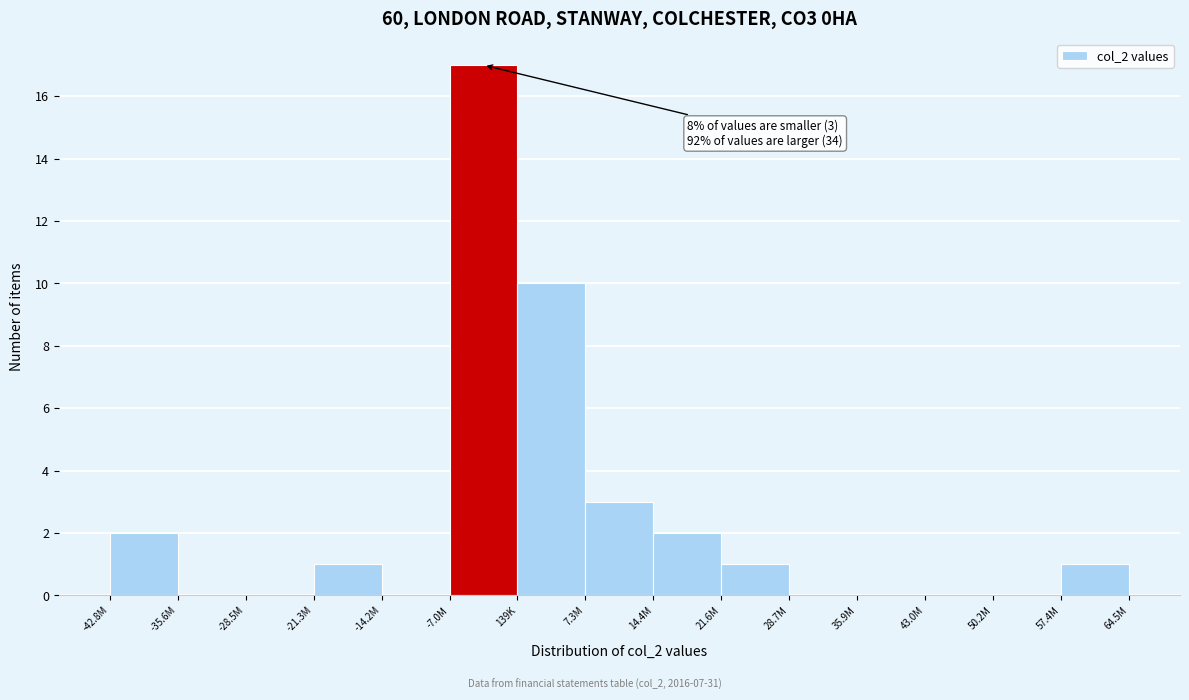

Reading right to left, extract all data points from this chart.

57.4M=1	50.2M=0	43.0M=0	35.9M=0	28.7M=0	21.6M=1	14.4M=2	7.3M=3	139K=10	-7.0M=17	-14.2M=0	-21.3M=1	-28.5M=0	-35.6M=0	-42.8M=2